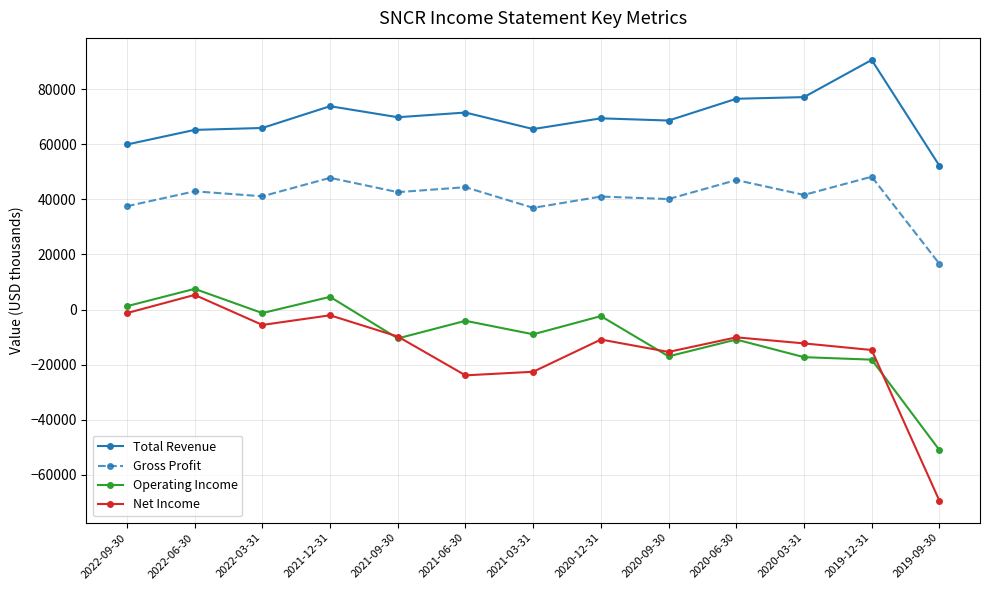

True or false: Operating Income has more than 0 points higher than both neighbors.

True